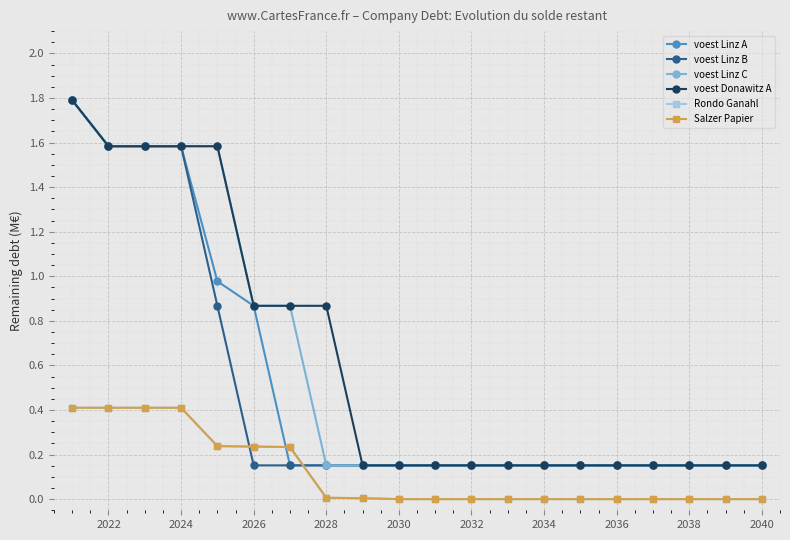

Is this an area chart (filled region under the line)?

No